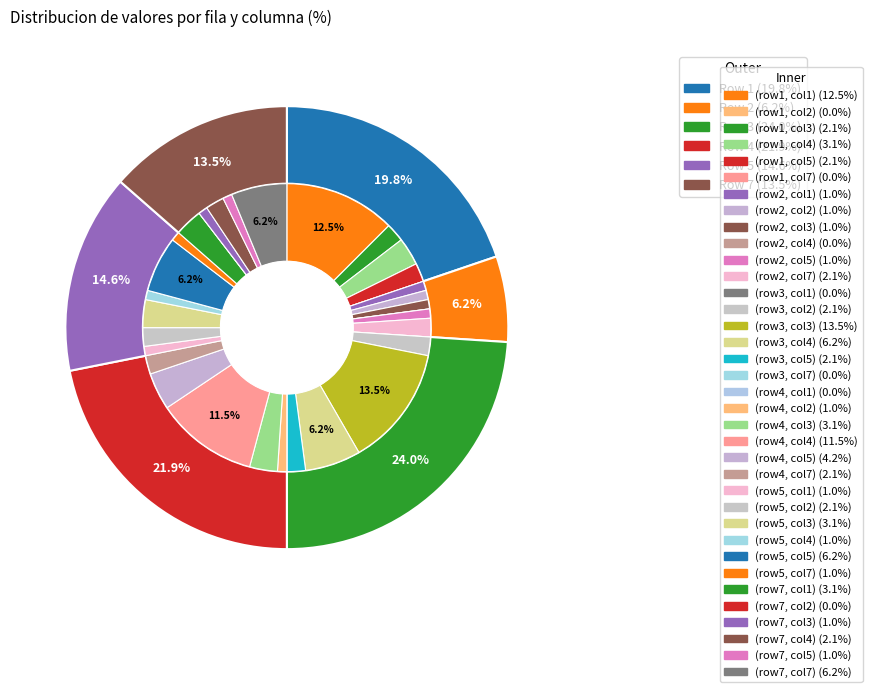

Is 1 the majority of the pie?

Yes